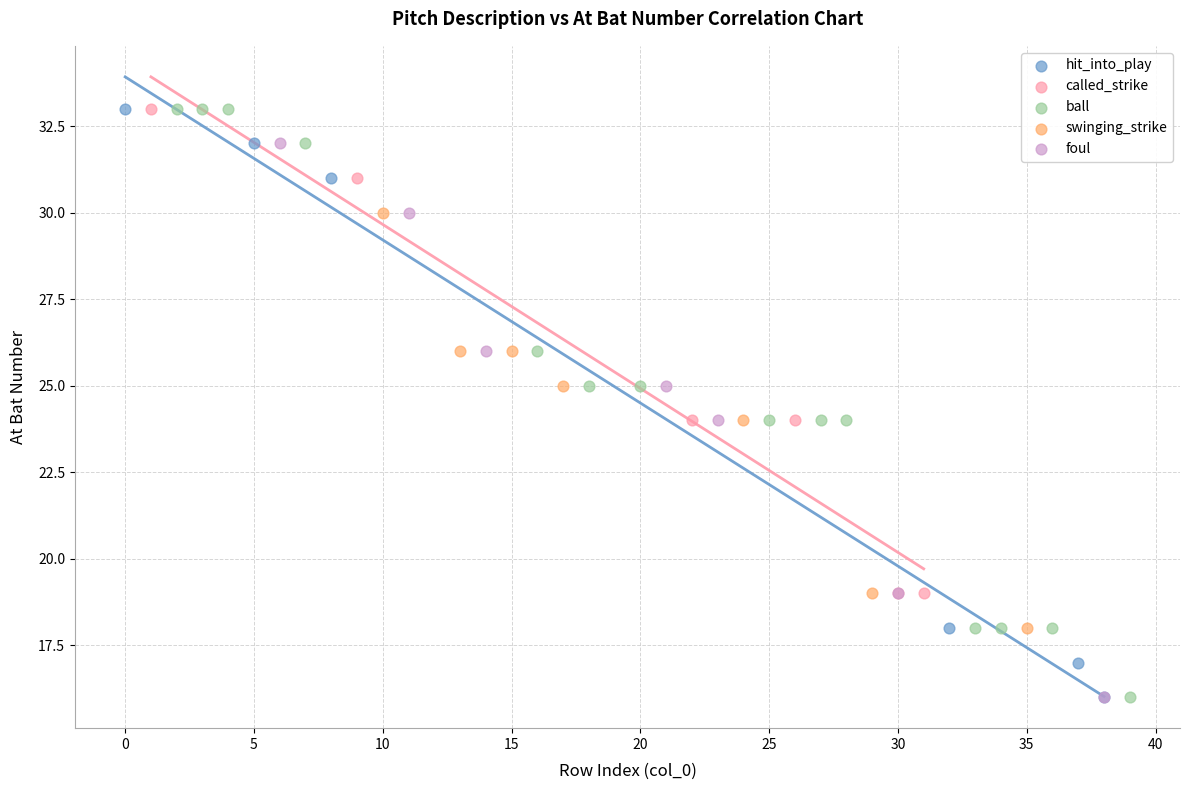

What are all the series names shown in the legend?

hit_into_play, called_strike, ball, swinging_strike, foul